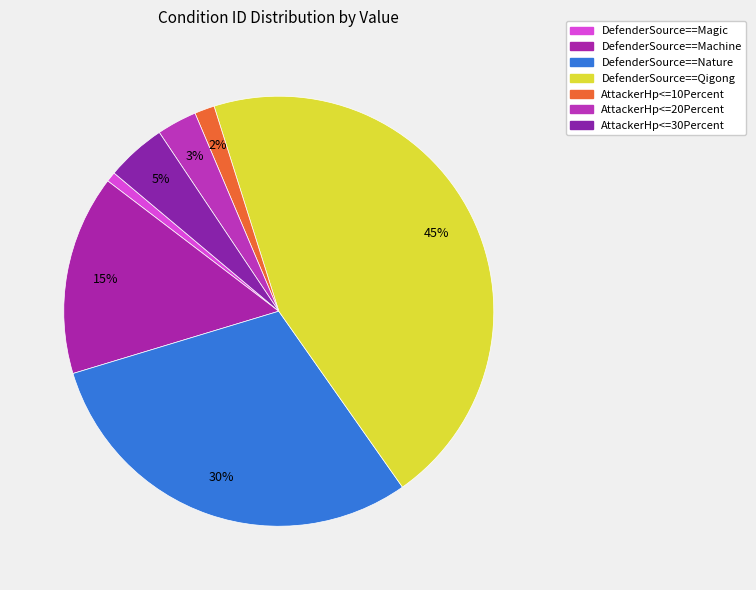

To the nearest percent, what is the difference between the DefenderSource==Nature and DefenderSource==Magic slice percentages?

30%